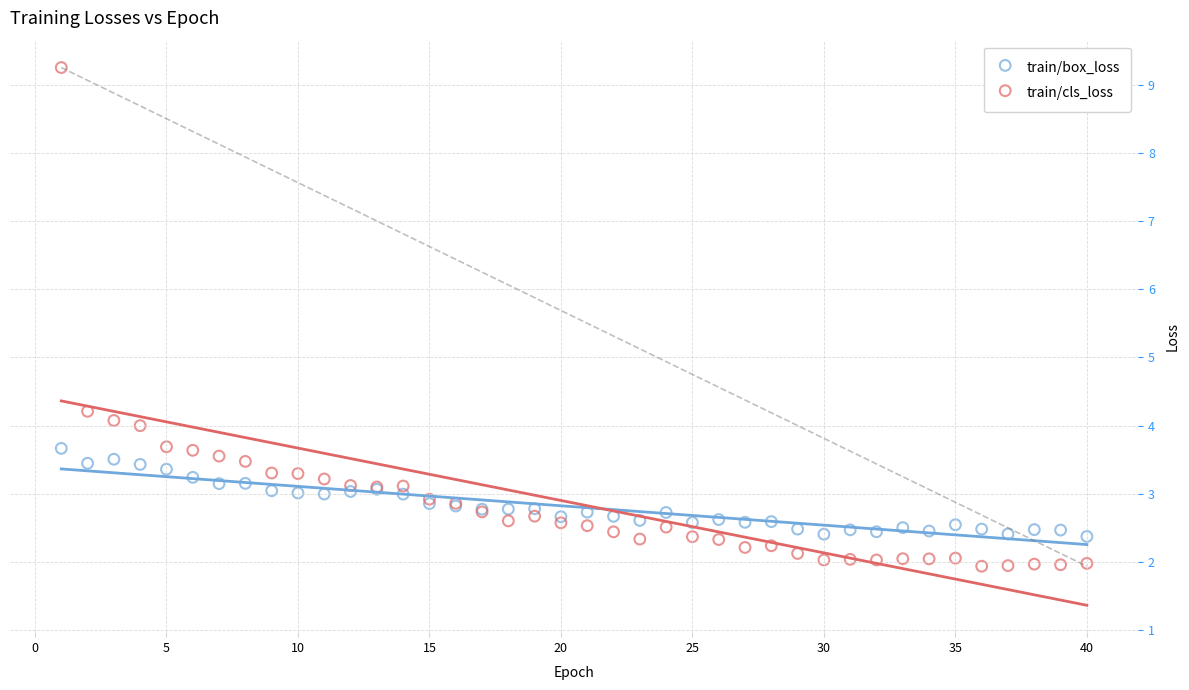

In the train/cls_loss series, what Y value is closest to 5?

4.2